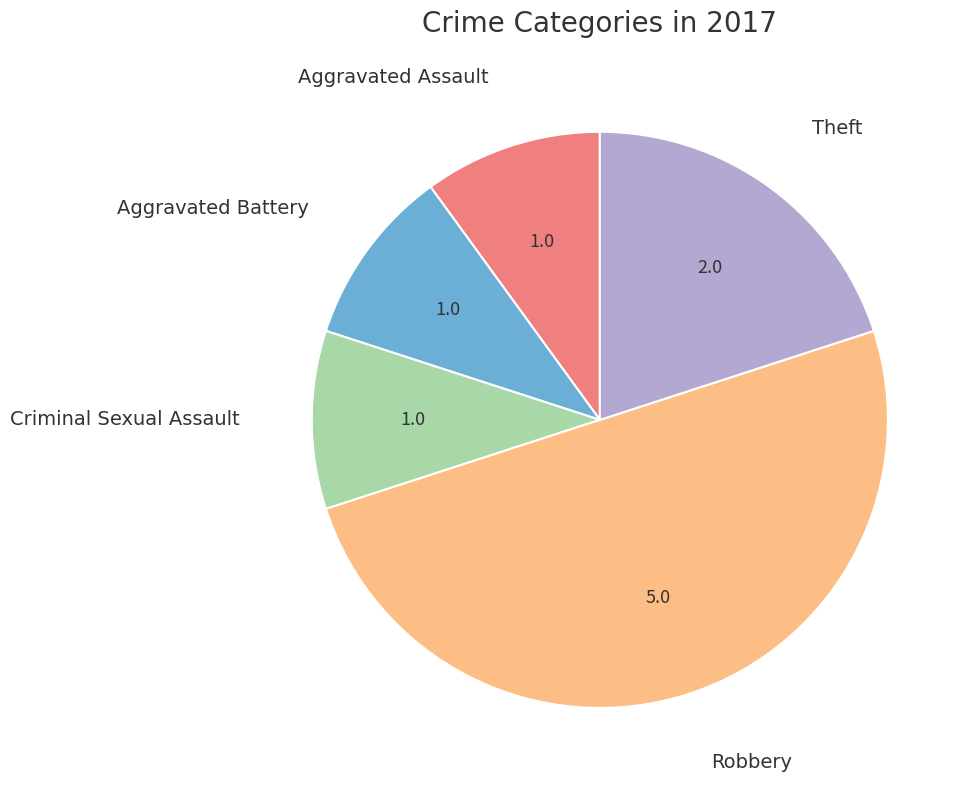

Between Robbery and Aggravated Battery, which is larger?

Robbery